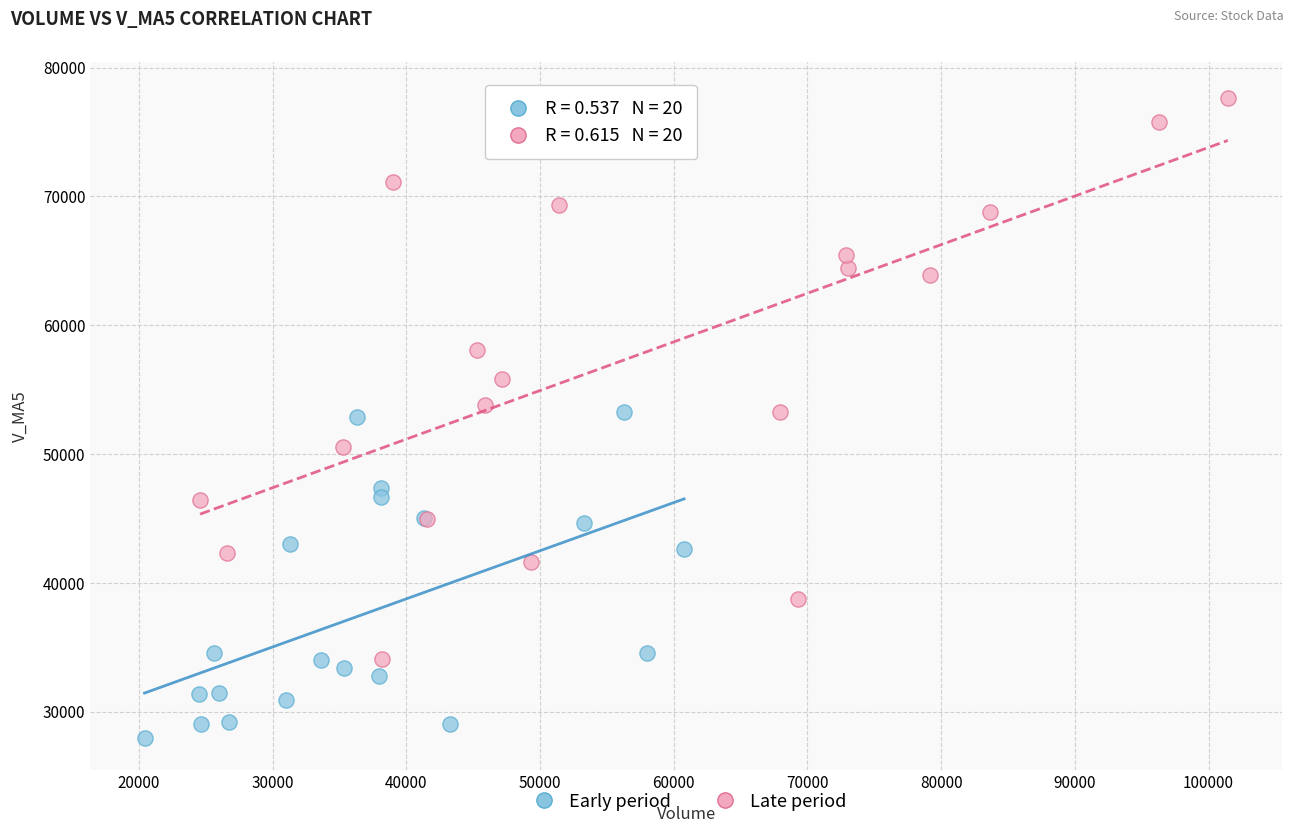

What are all the series names shown in the legend?

Early period, Late period